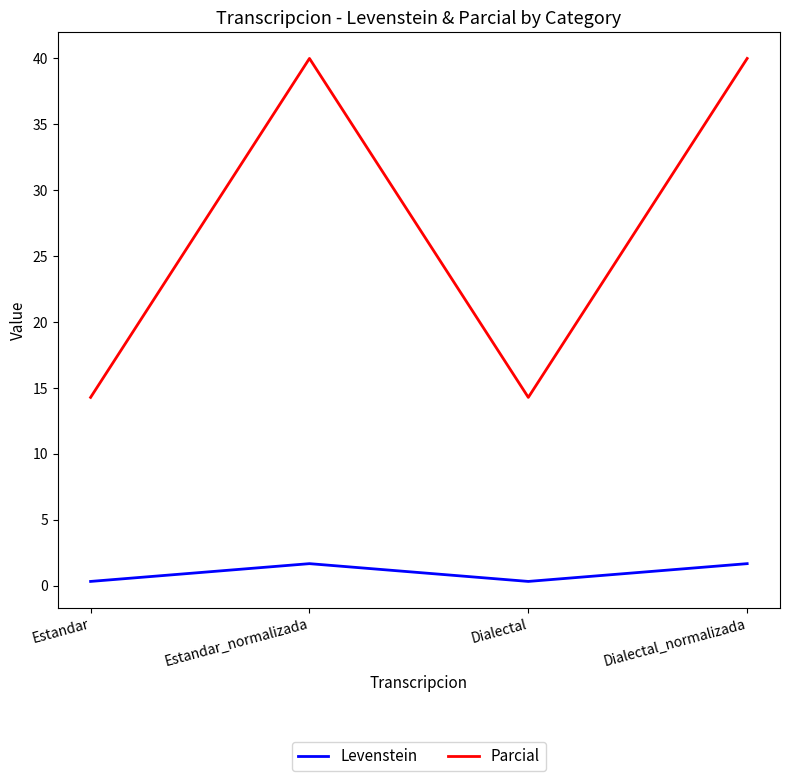

At Estandar_normalizada, list the series in order from largest to smallest.

Parcial, Levenstein